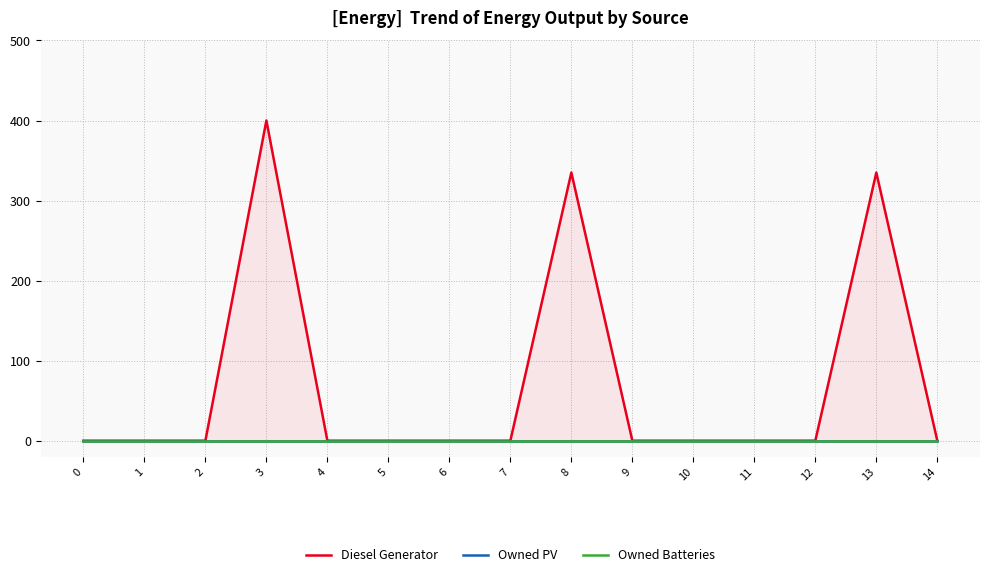

Where is Diesel Generator nearest to the value 200?

8